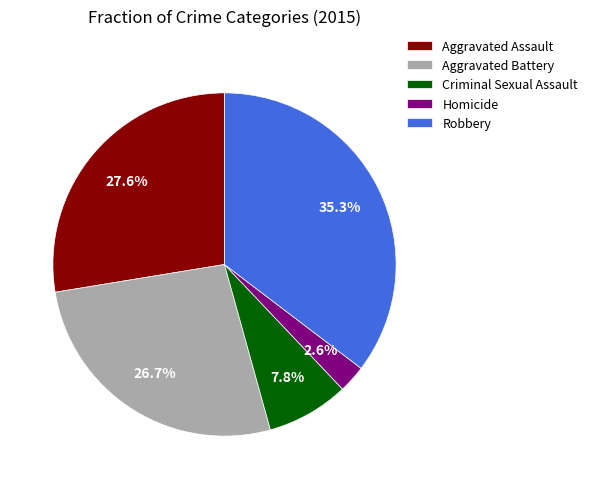

Which slice is the largest?

Robbery